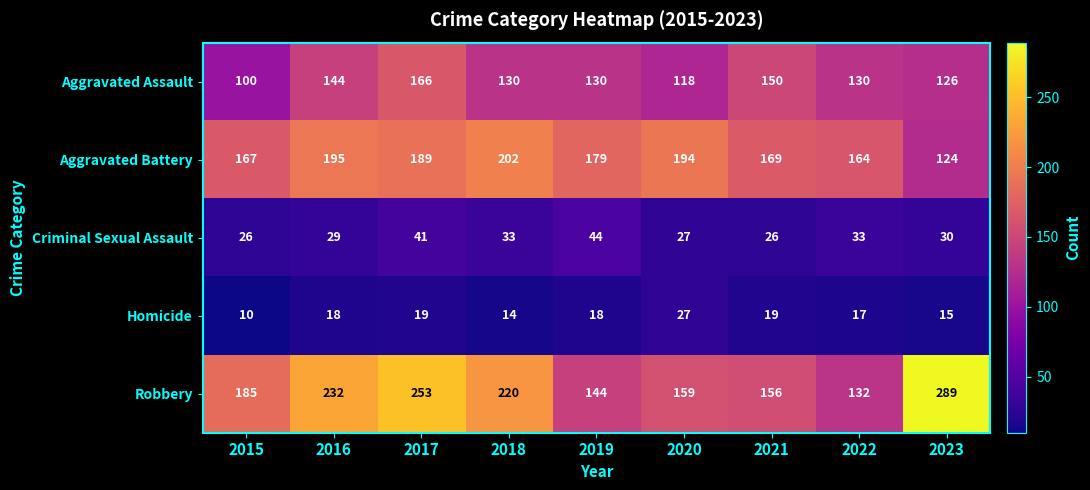

What is the approximate value of Criminal Sexual Assault at 2020?

27